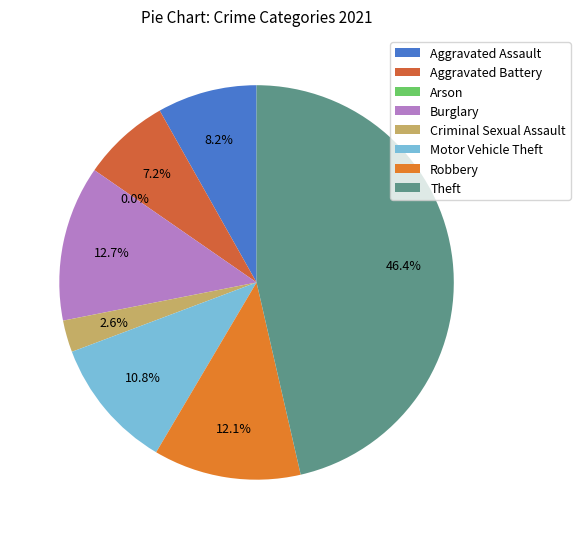

To the nearest percent, what portion does Robbery represent?

12%